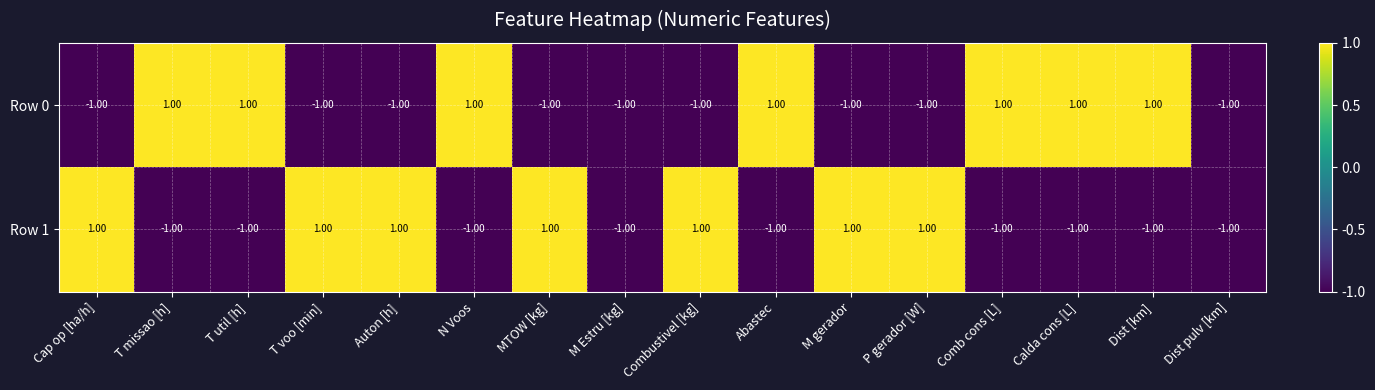

At how many categories does at least one series exceed 0?

14